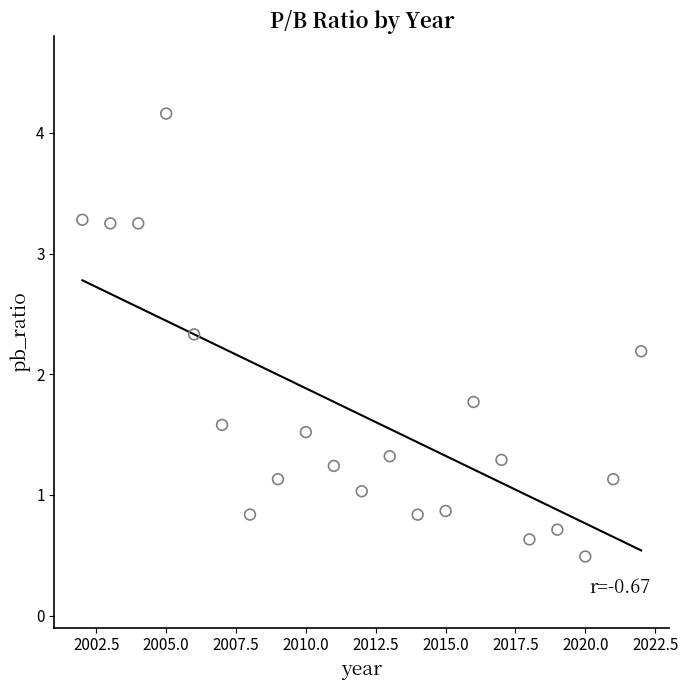

What is the range of X values (max minus min)?

20.0